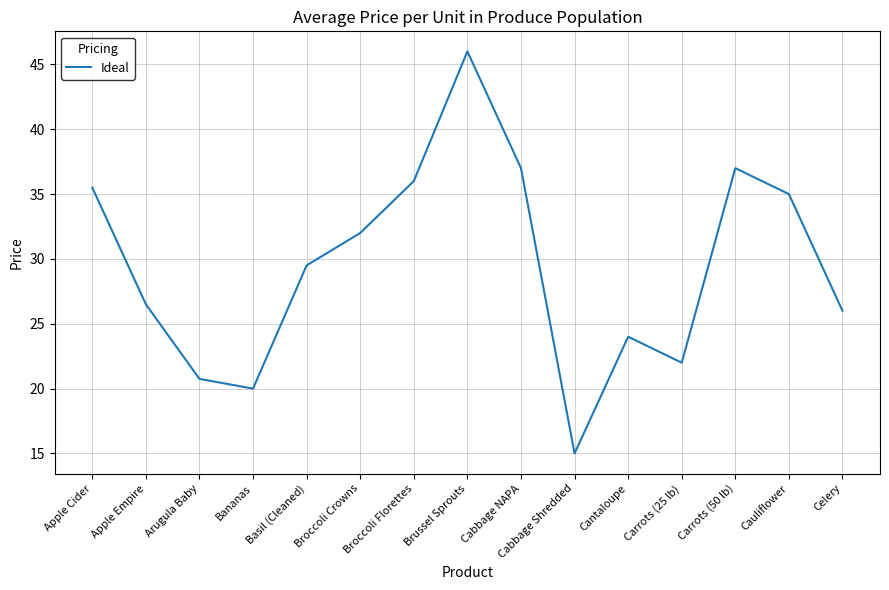

Reading right to left, what are all the values shown in this chart?

26.0	35.0	37.0	22.0	24.0	15.0	37.0	46.0	36.0	32.0	29.5	20.0	20.8	26.5	35.5